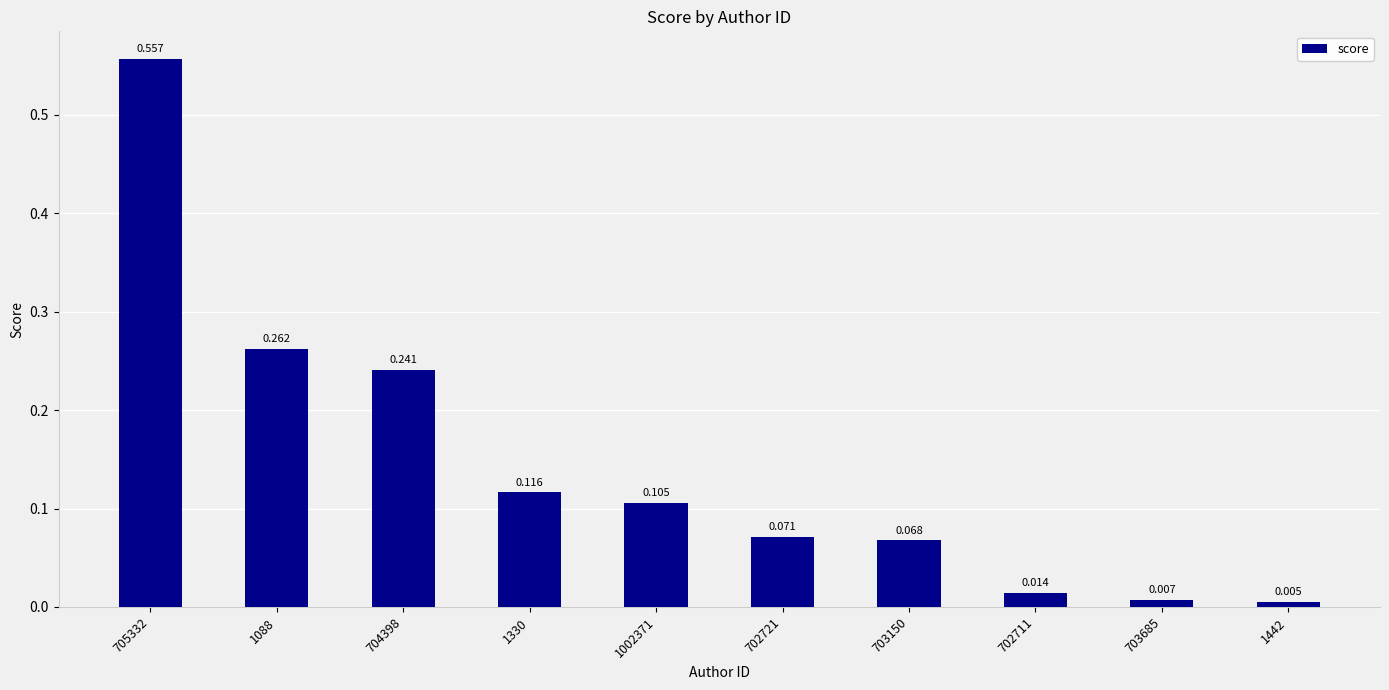

List the labels in order of value, smallest first.

1442, 703685, 702711, 703150, 702721, 1002371, 1330, 704398, 1088, 705332